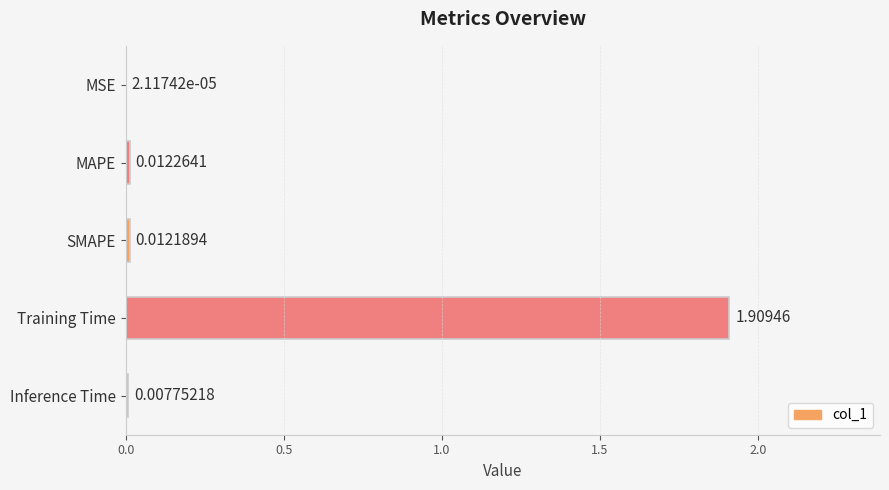

What is the sum of all values?

1.9